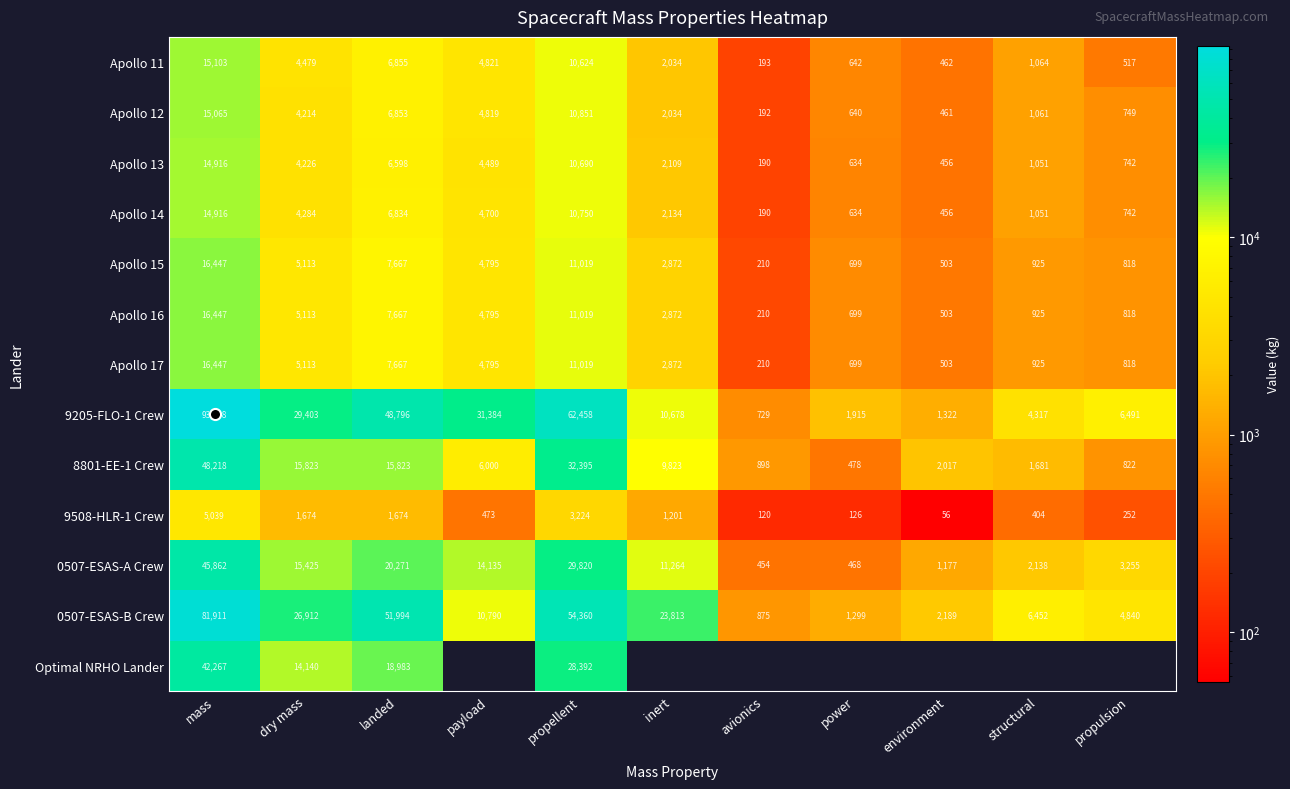

What is the greatest value displayed?

93038.0